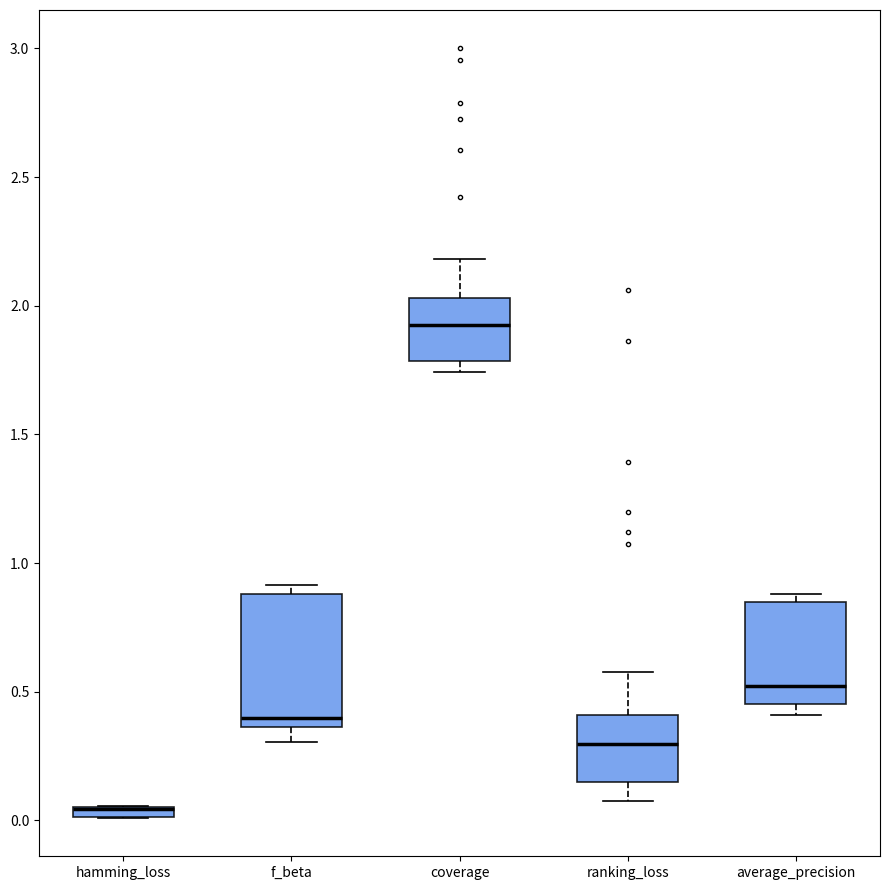

Which box is the tallest, from its lower edge to its upper edge?

f_beta